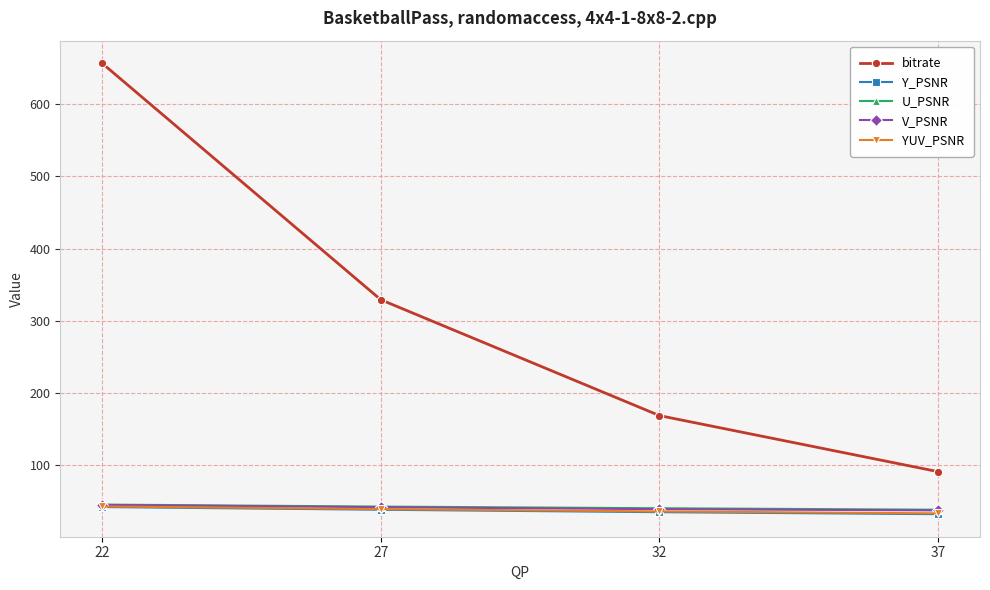

True or false: V_PSNR and Y_PSNR intersect in this chart.

False